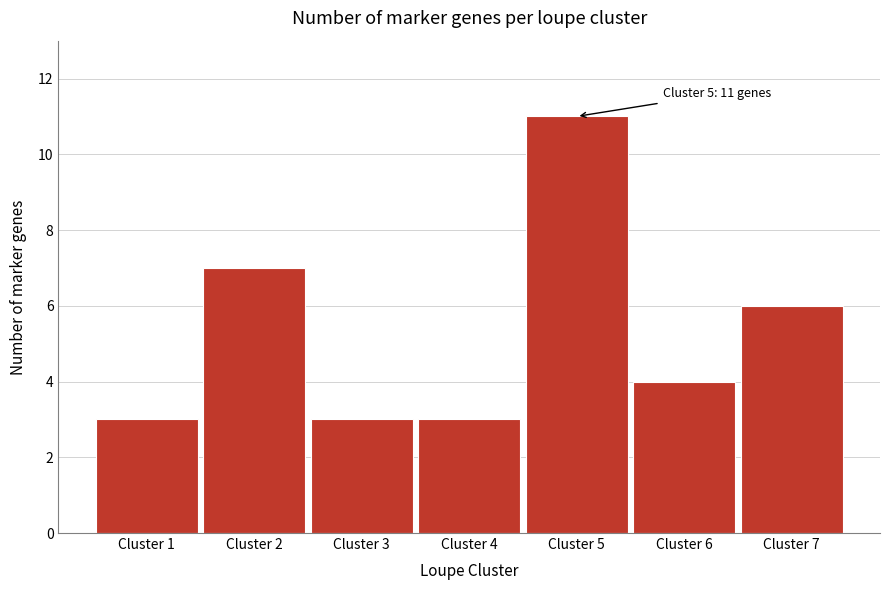

Reading right to left, list all the values displayed in this chart.

Cluster 7=6	Cluster 6=4	Cluster 5=11	Cluster 4=3	Cluster 3=3	Cluster 2=7	Cluster 1=3